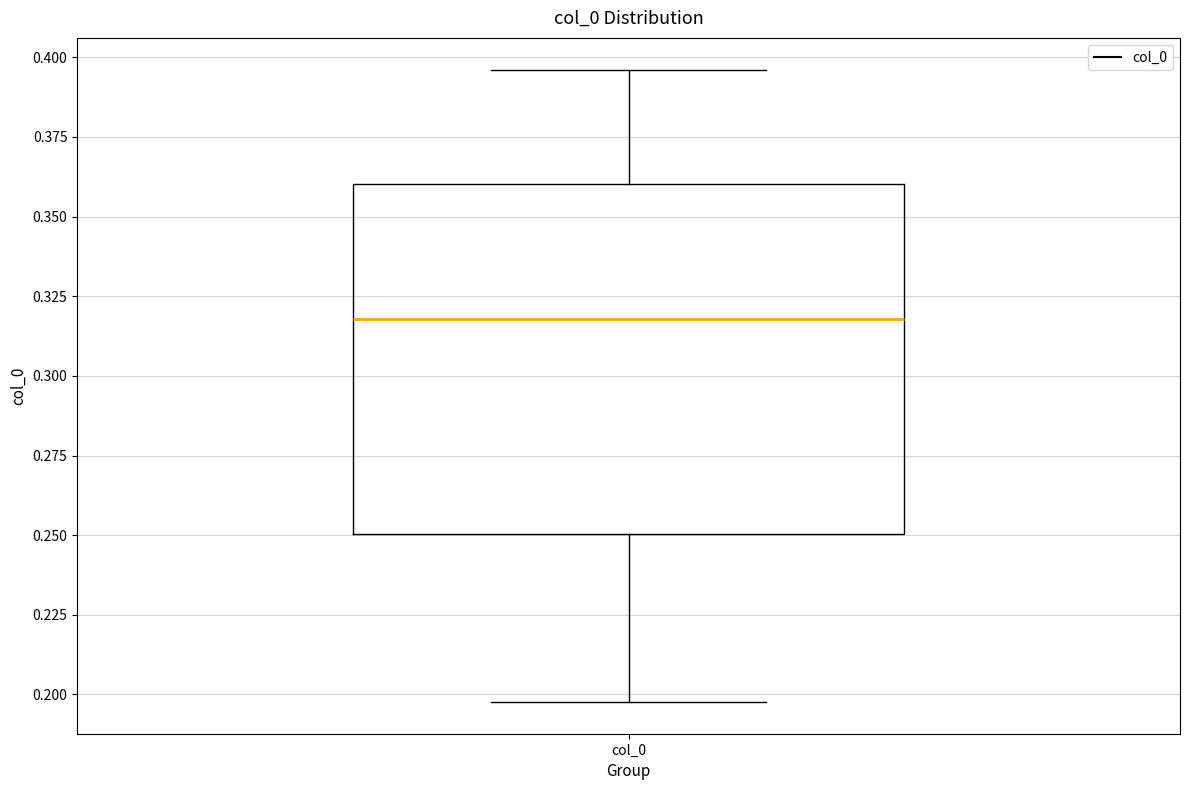

Read this box plot against the y-axis: the position of the median line, the range covered by the box, and the ends of both whiskers. The values are not printed on the chart, so give them approximately, as read against the axis.

median 0.320, box 0.250 to 0.360, whiskers 0.200 to 0.395